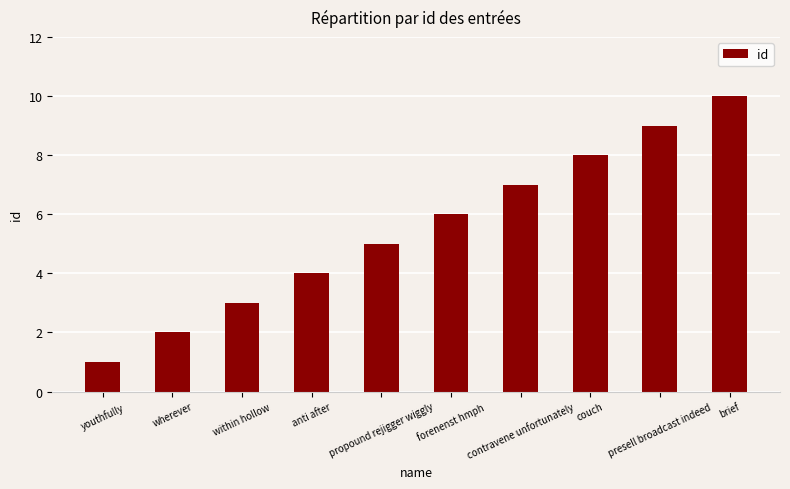

True or false: the data shows 4 at anti after.

True